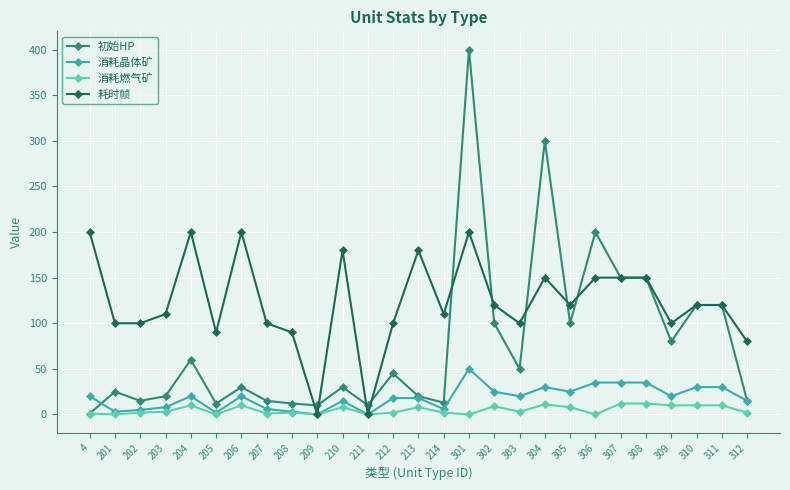

Is the value of 消耗晶体矿 at 310 greater than the value of 消耗燃气矿 at 204?

Yes